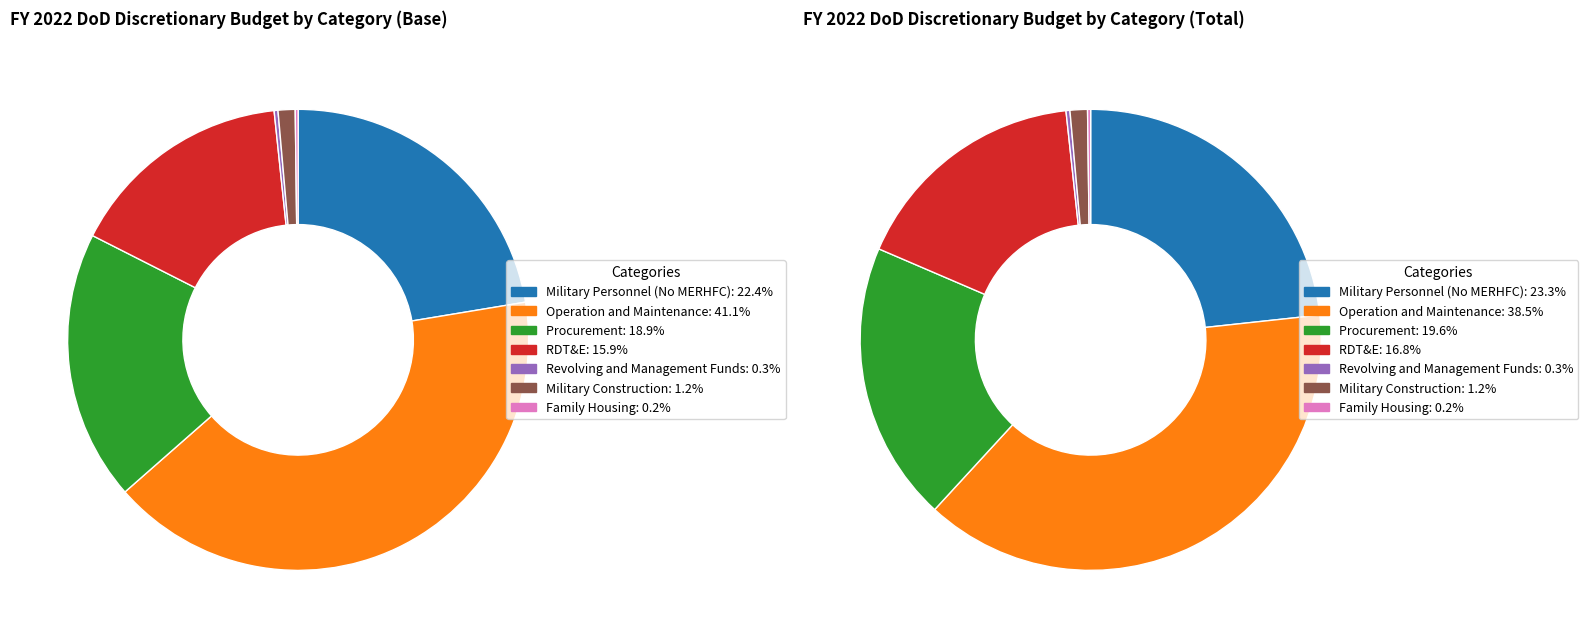

To the nearest percent, what percentage of the pie is Procurement?

19%